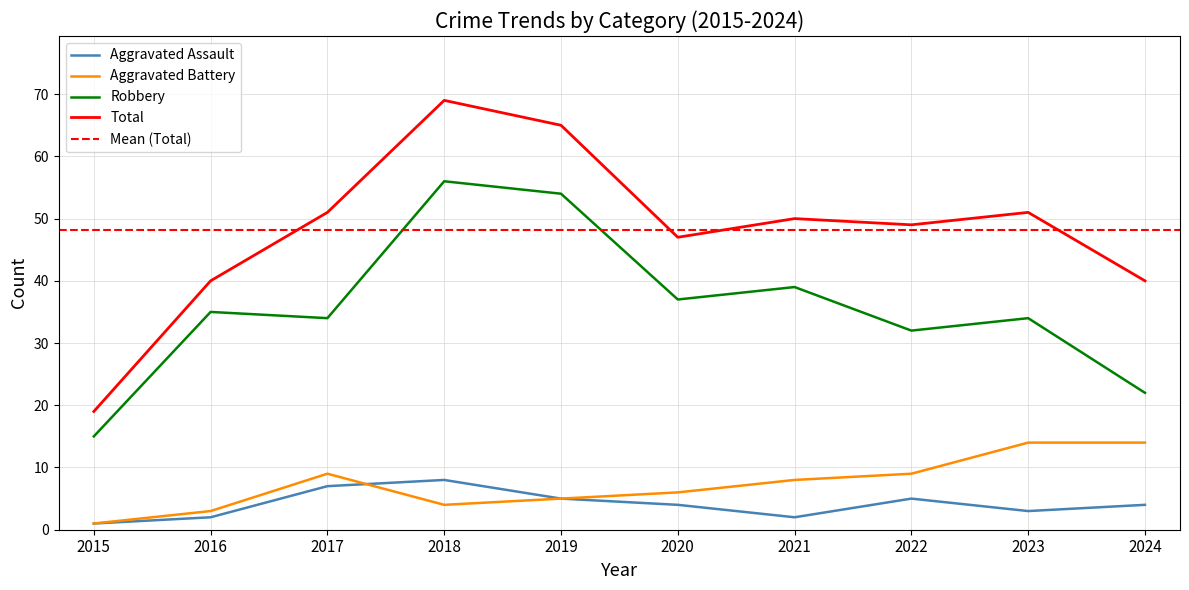

Count the number of data series in this chart.

4